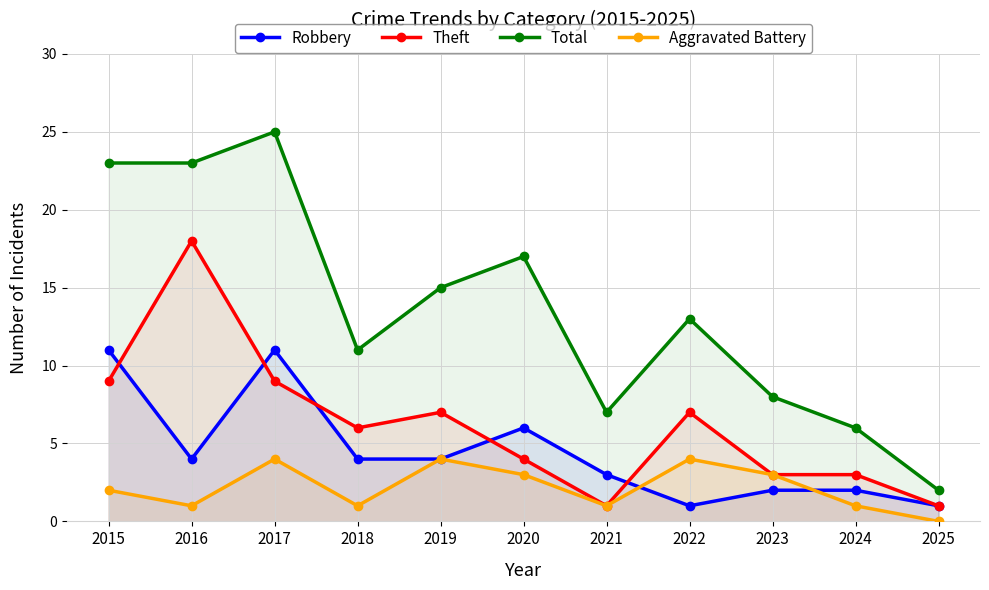

In Robbery, how many points are lower than both neighbors (excluding endpoints)?

2